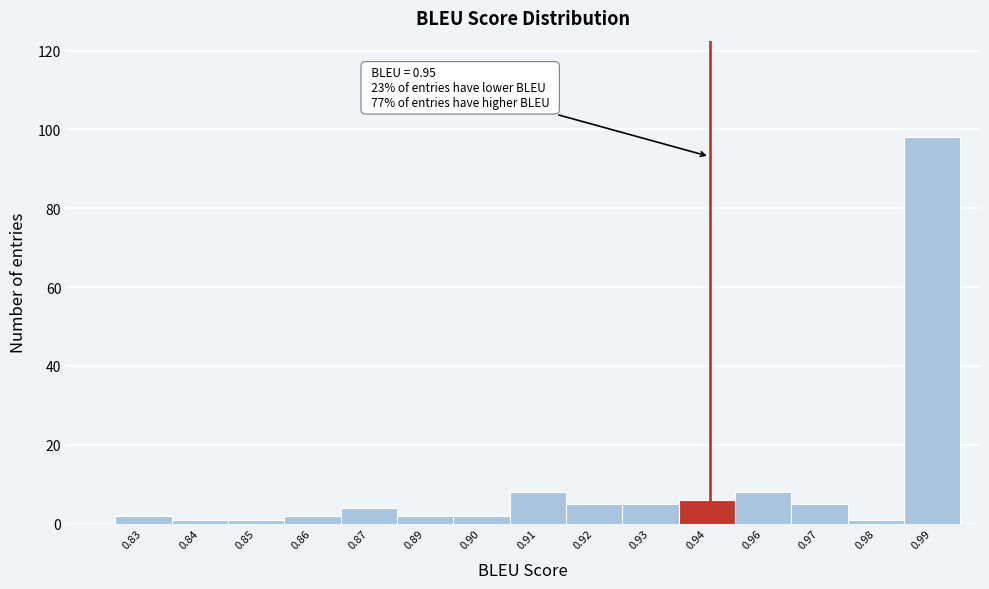

Reading left to right, transcribe all the data shown in this chart.

0.83=2	0.84=1	0.85=1	0.86=2	0.87=4	0.89=2	0.90=2	0.91=8	0.92=5	0.93=5	0.94=6	0.96=8	0.97=5	0.98=1	0.99=98